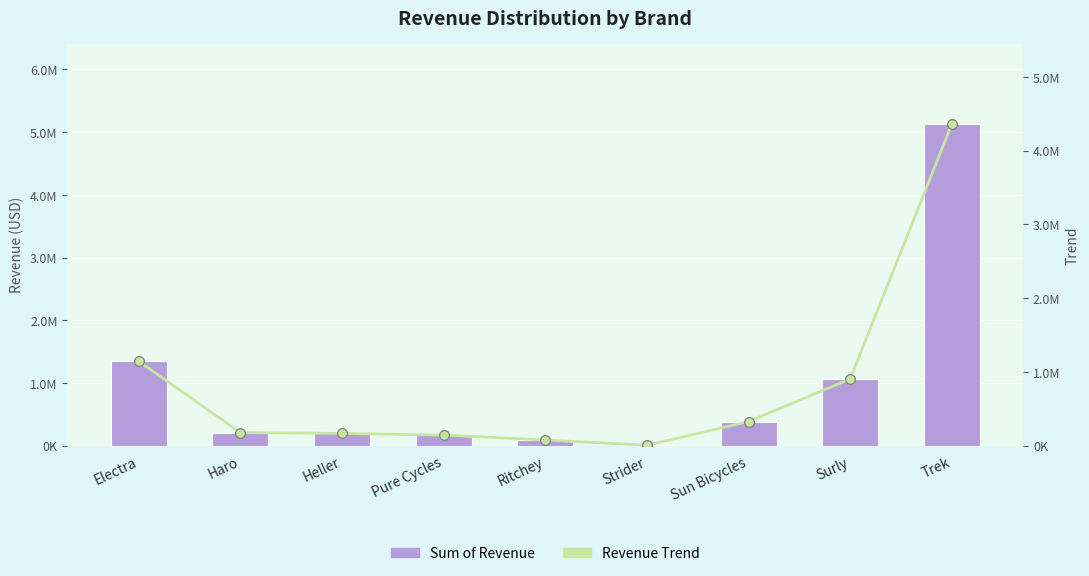

Read the Sum of Revenue value at Strider.

4849.8